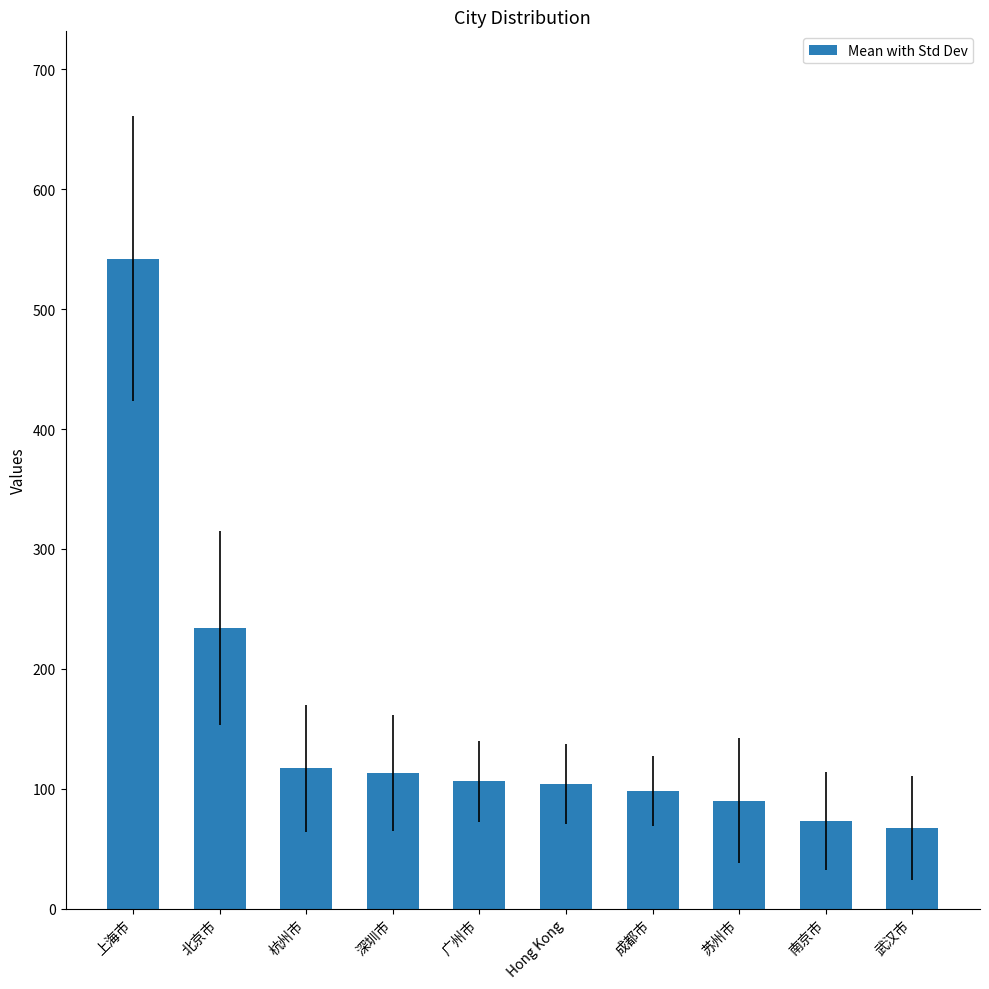

Where does the data first go above 106?

上海市